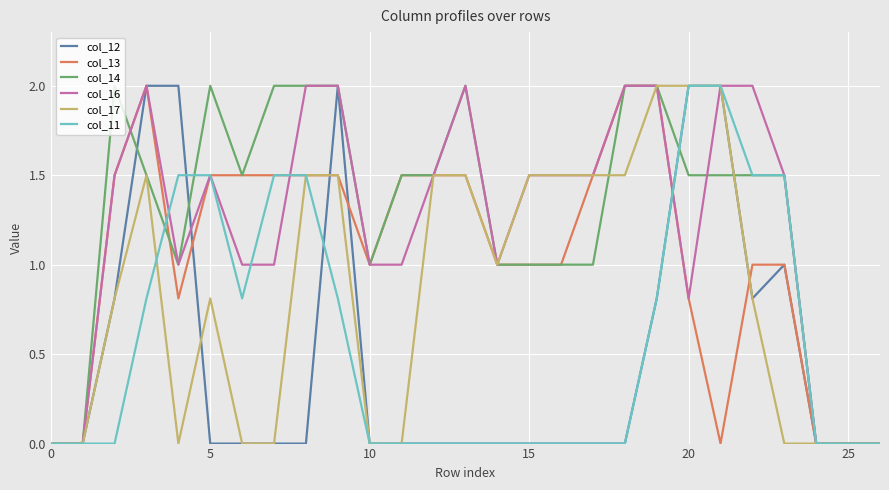

How many lines are shown in the chart?

6